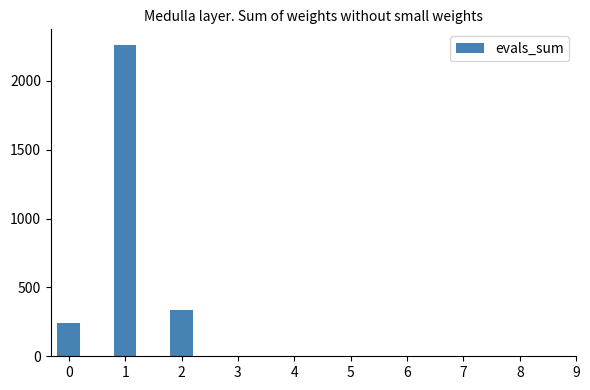

Which category has the highest value across all series?

1